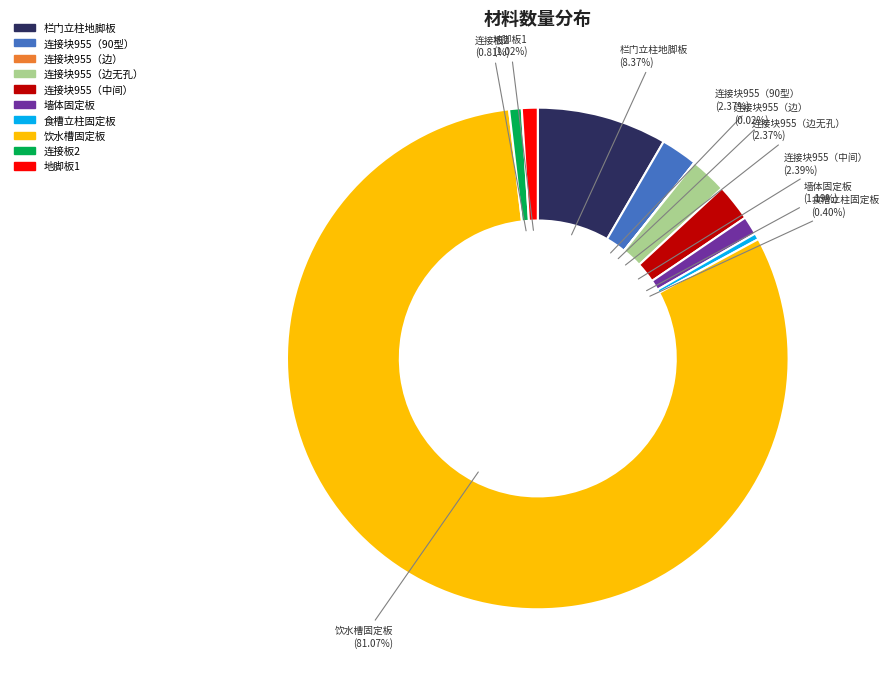

Is the sum of 连接块955（边无孔） and 连接块955（中间） greater than half?

No